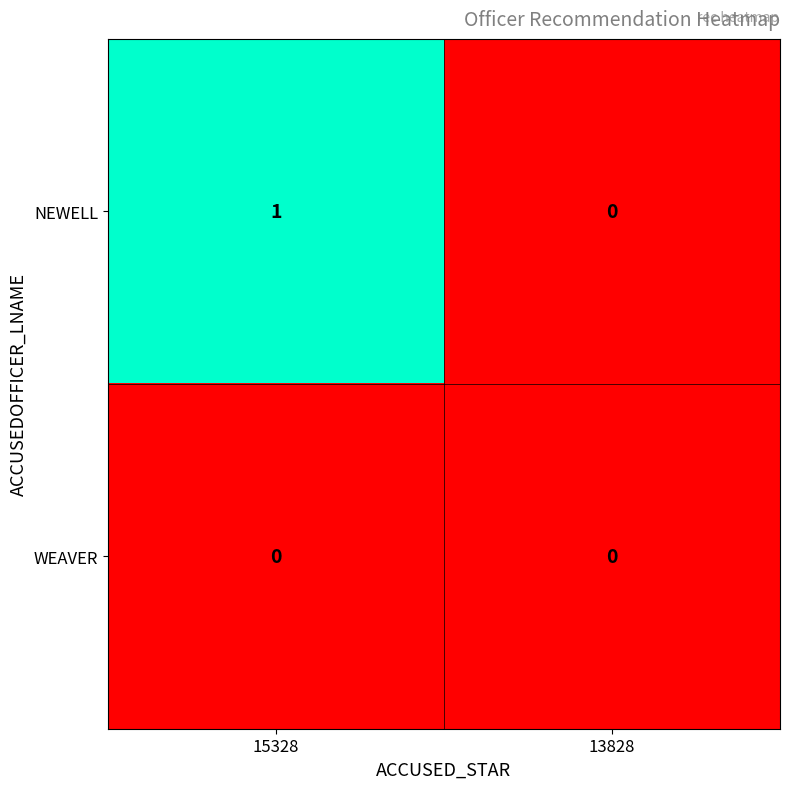

Reading left to right, list all the values displayed in this chart.

NEWELL: 1	0
WEAVER: 0	0